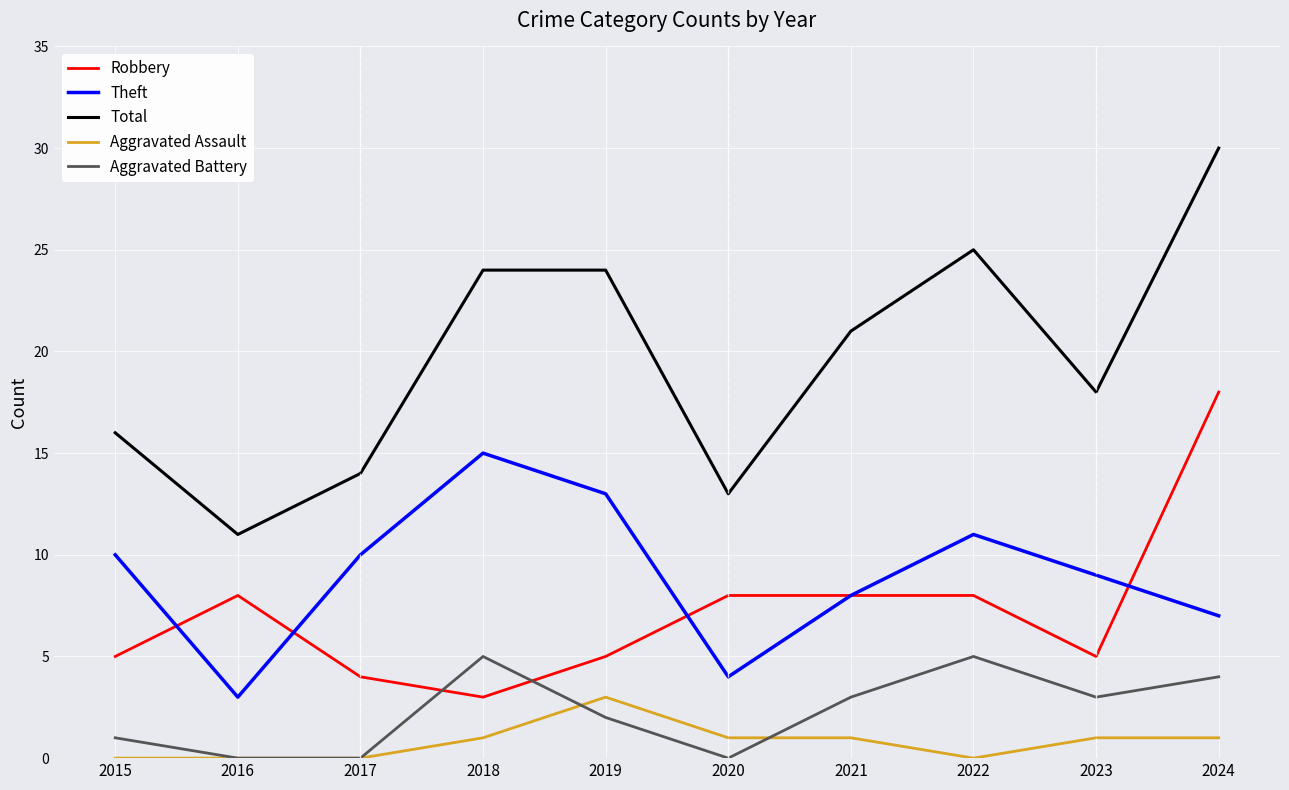

List the series in order of their peak value, highest first.

Total, Robbery, Theft, Aggravated Battery, Aggravated Assault